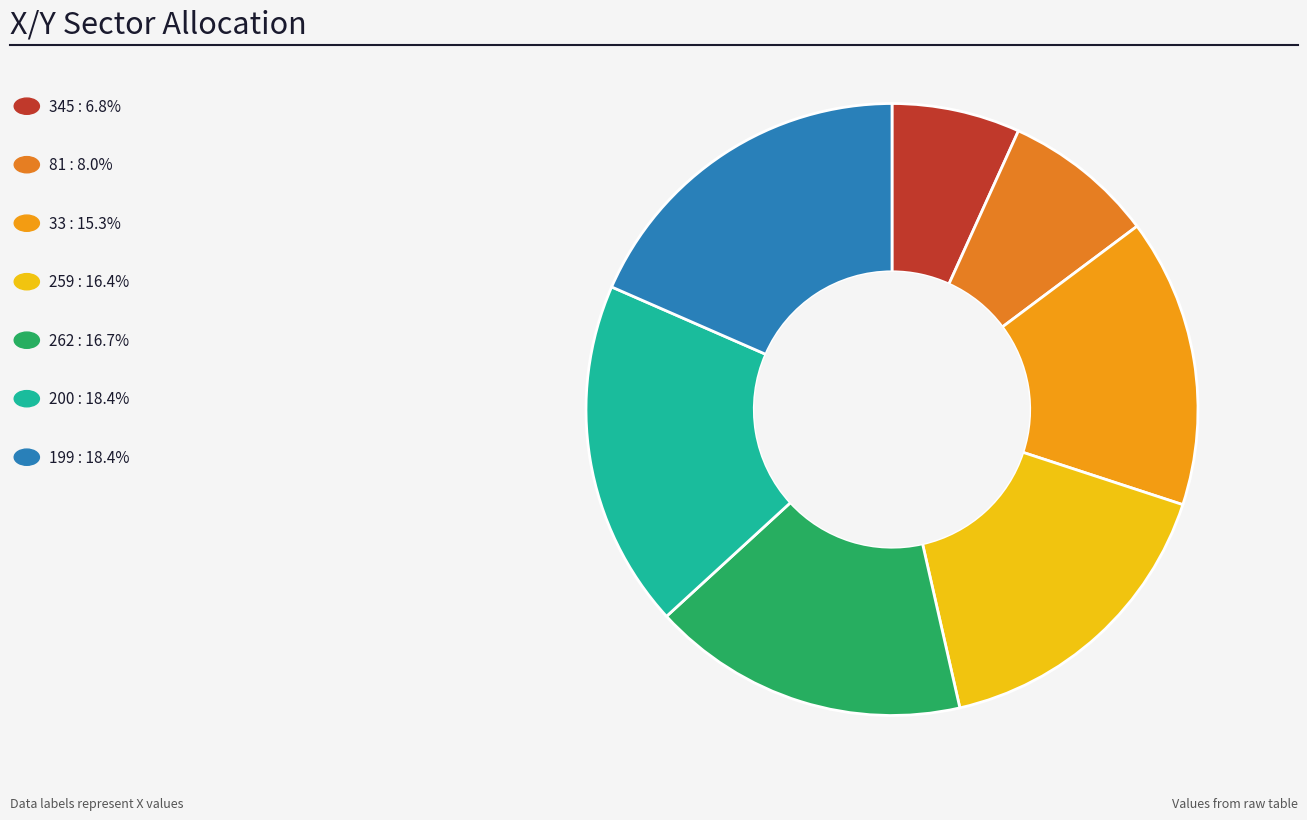

How many slices are in this pie chart?

7